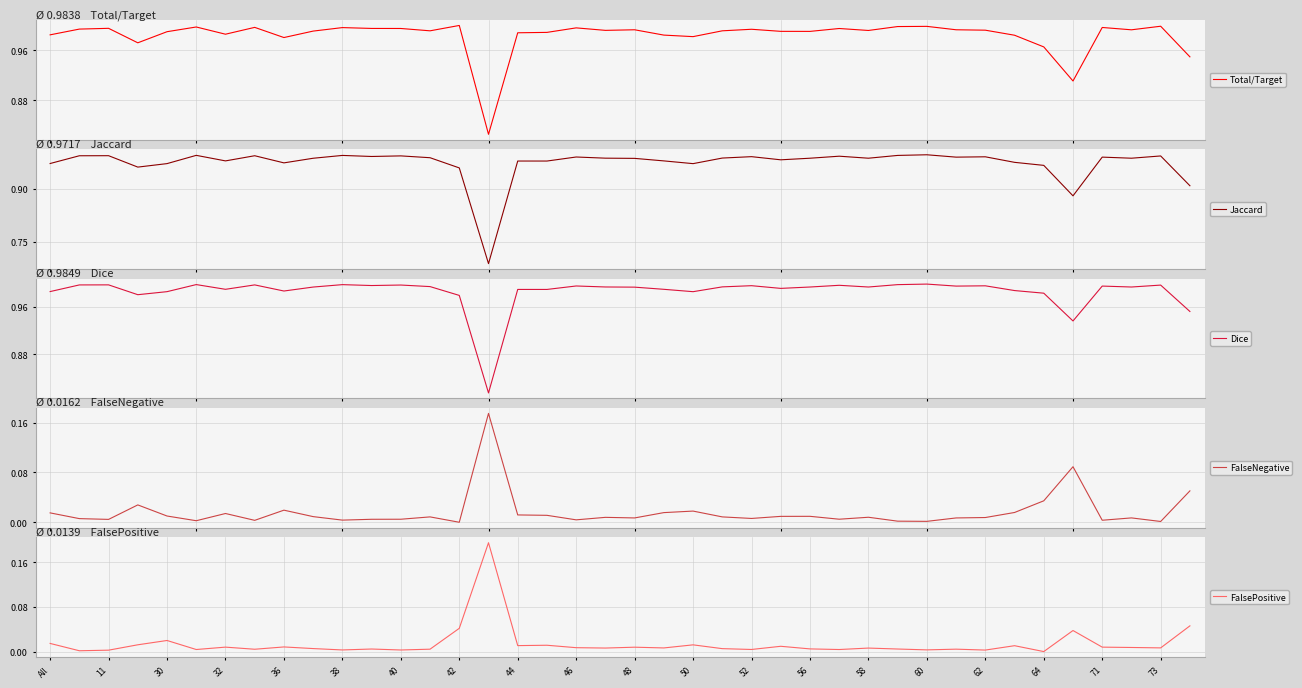

Is the value of FalseNegative at 42 greater than the value of Total/Target at 23?

No